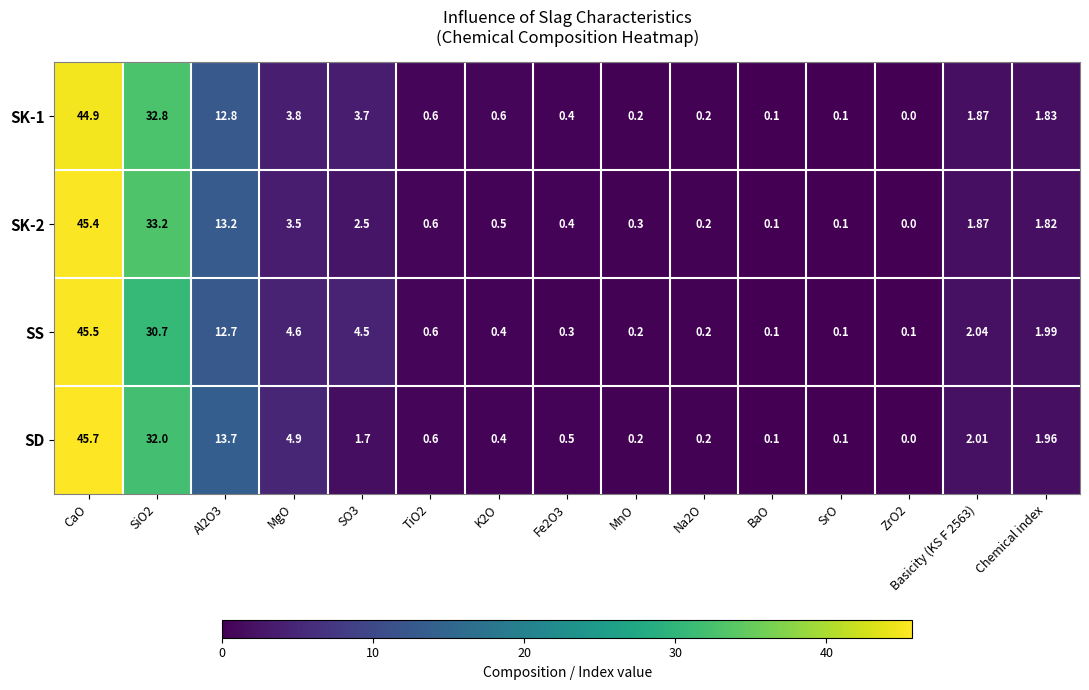

Between TiO2 and Basicity (KS F 2563), which series saw the biggest shift?

SS